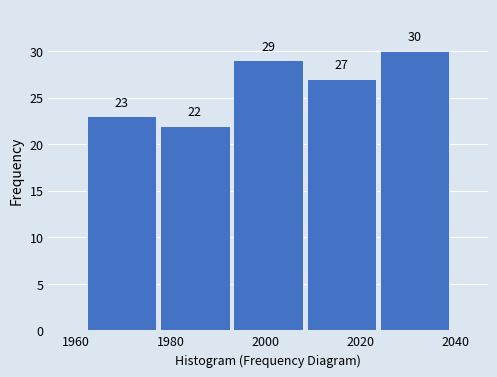

Which range on the x-axis has the tallest bar?

2023.6 to 2039.0